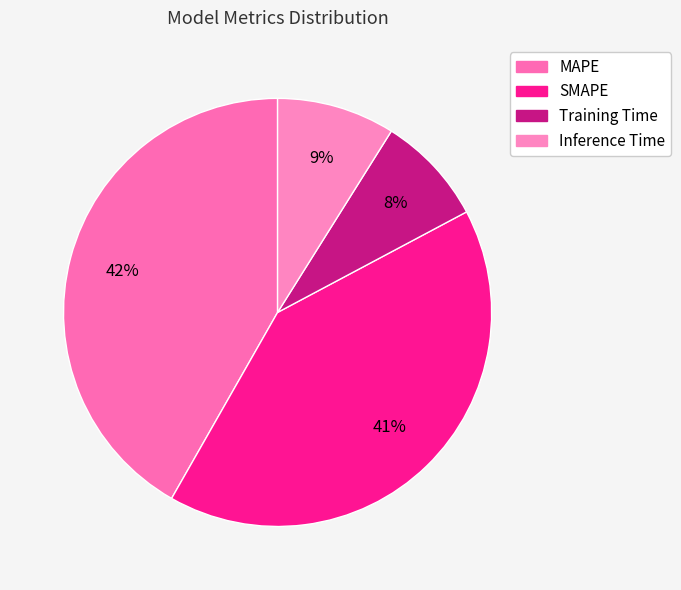

To the nearest percent, what portion does MAPE represent?

42%